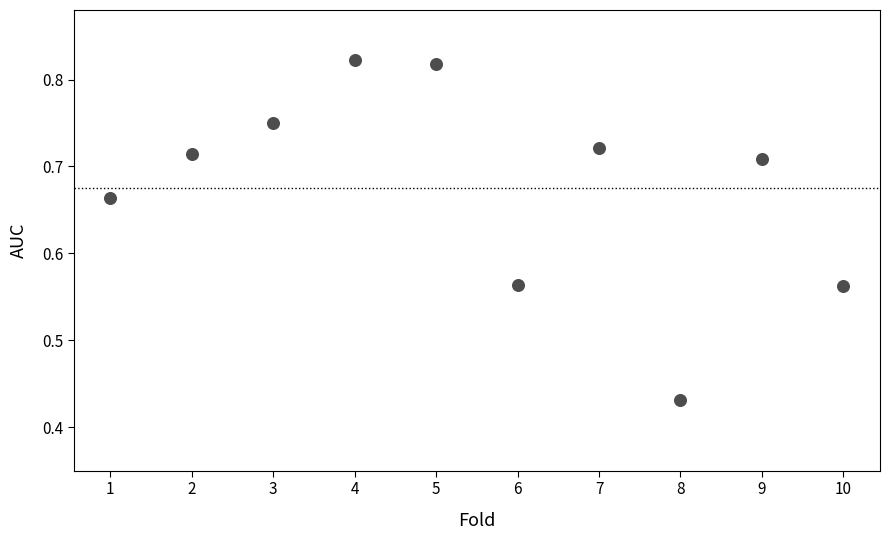

What is the average X value?

5.5